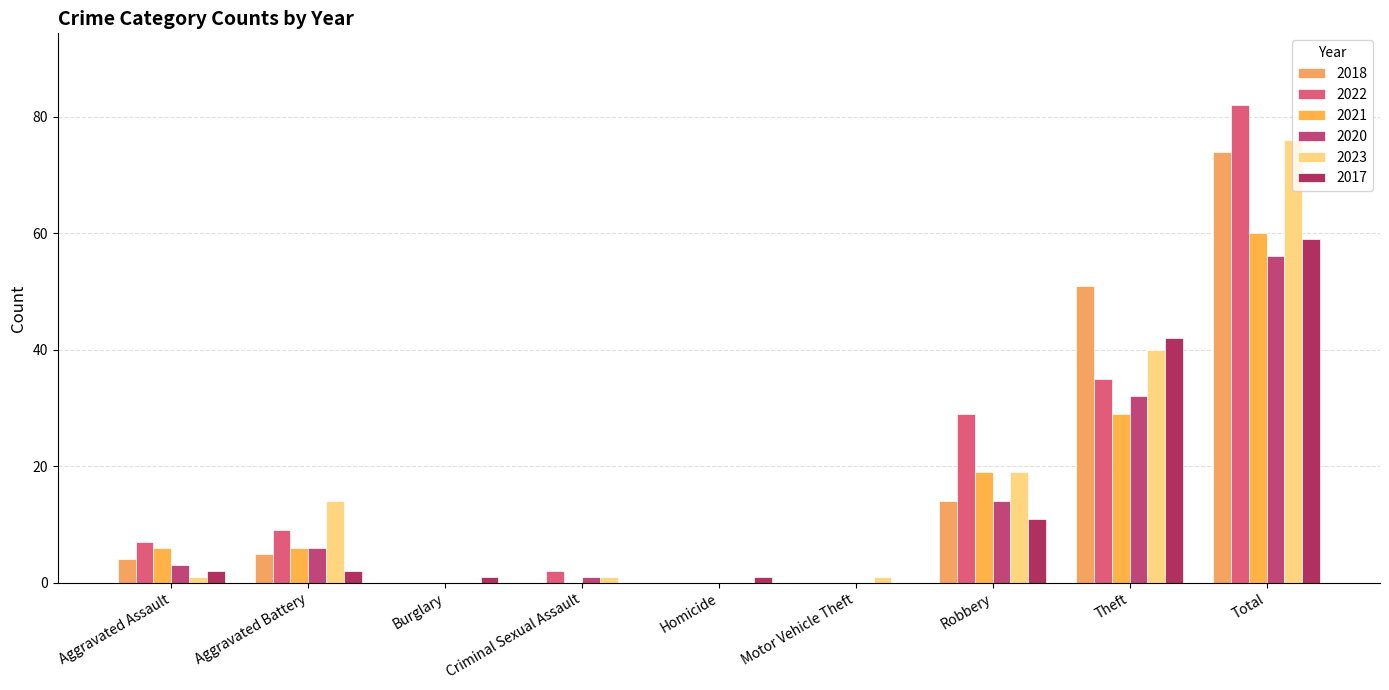

What is the spread (max minus min) of values at Motor Vehicle Theft?

1